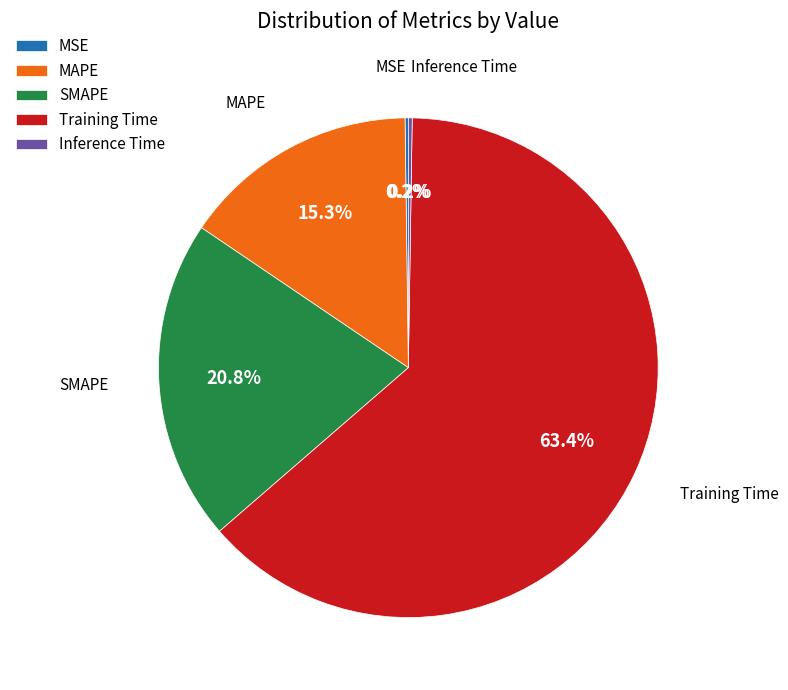

Between Training Time and MAPE, which is larger?

Training Time